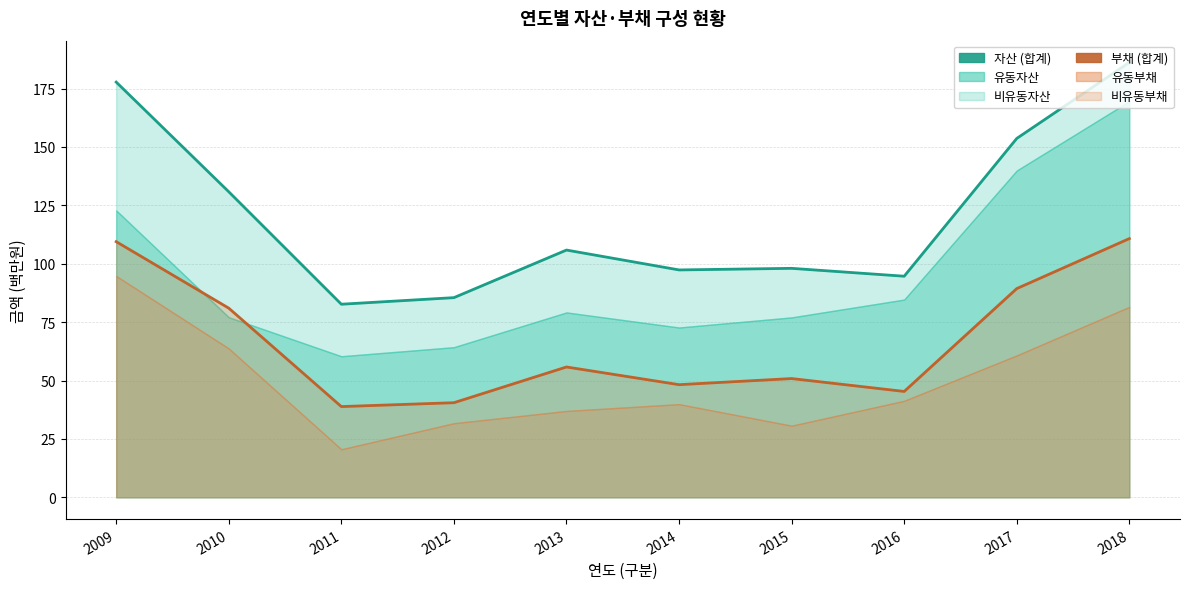

How many lines are shown in the chart?

2